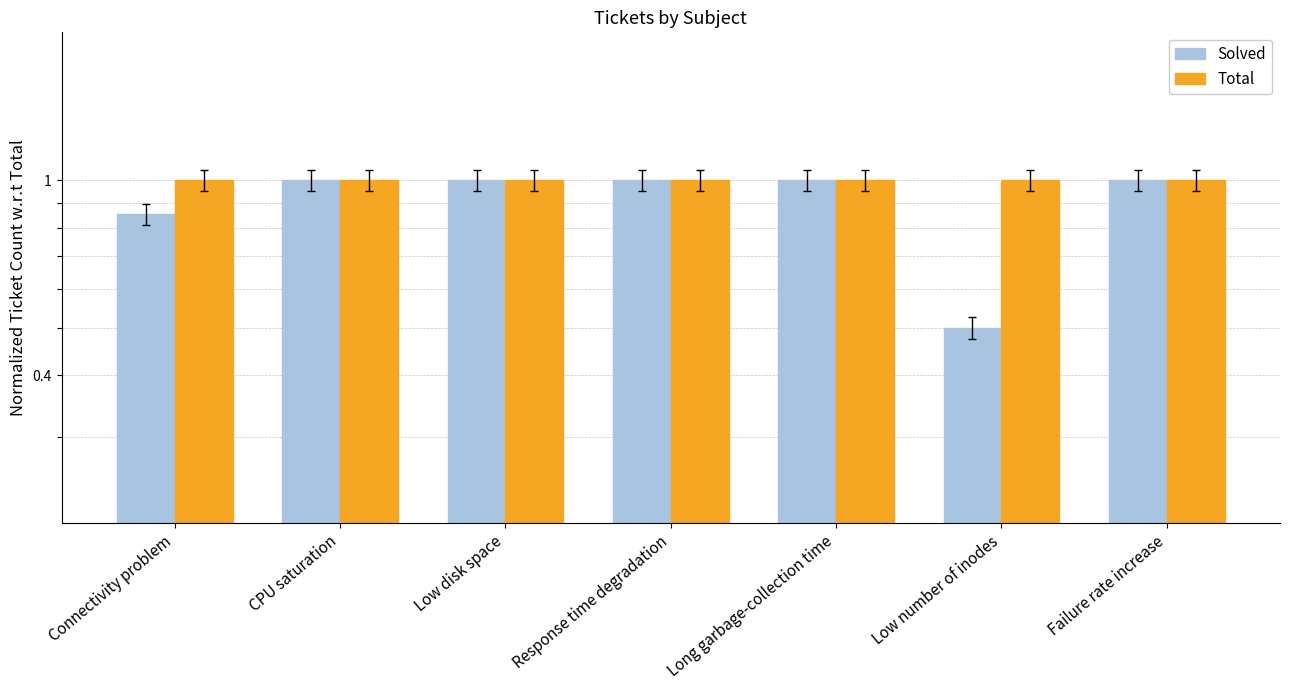

What is the average value of the Solved series?

0.9